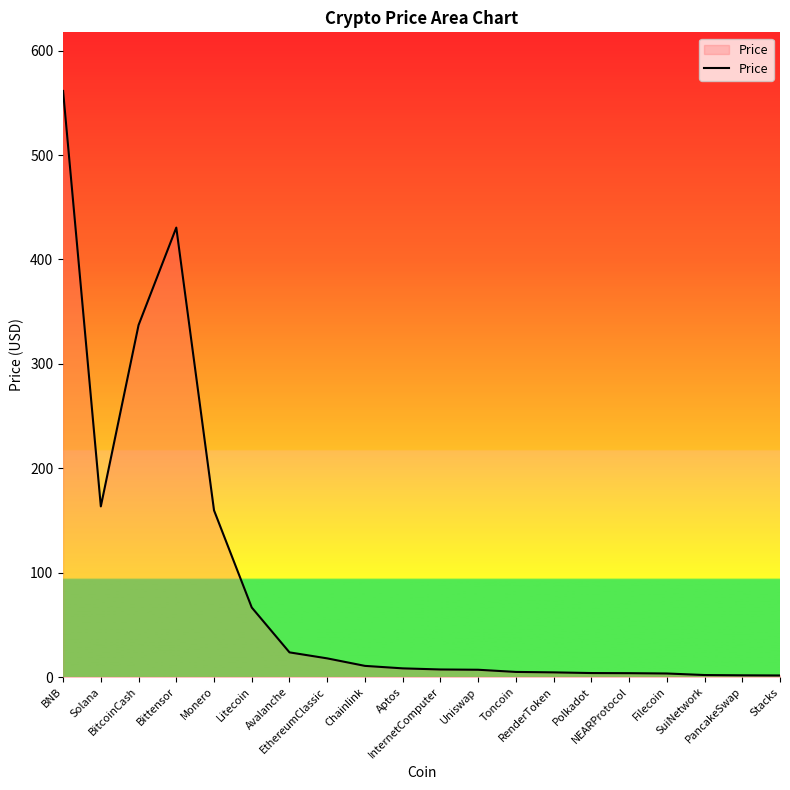

What is the greatest value displayed?

561.4